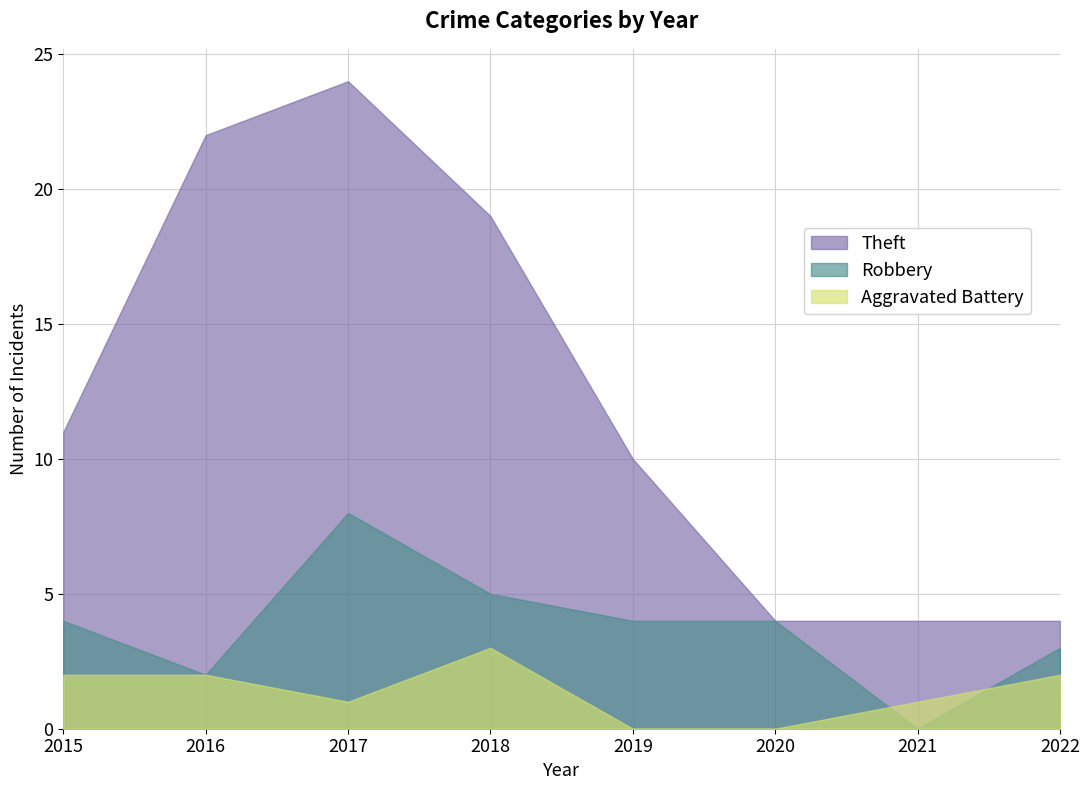

At which category is the sum across all series the highest?

2017